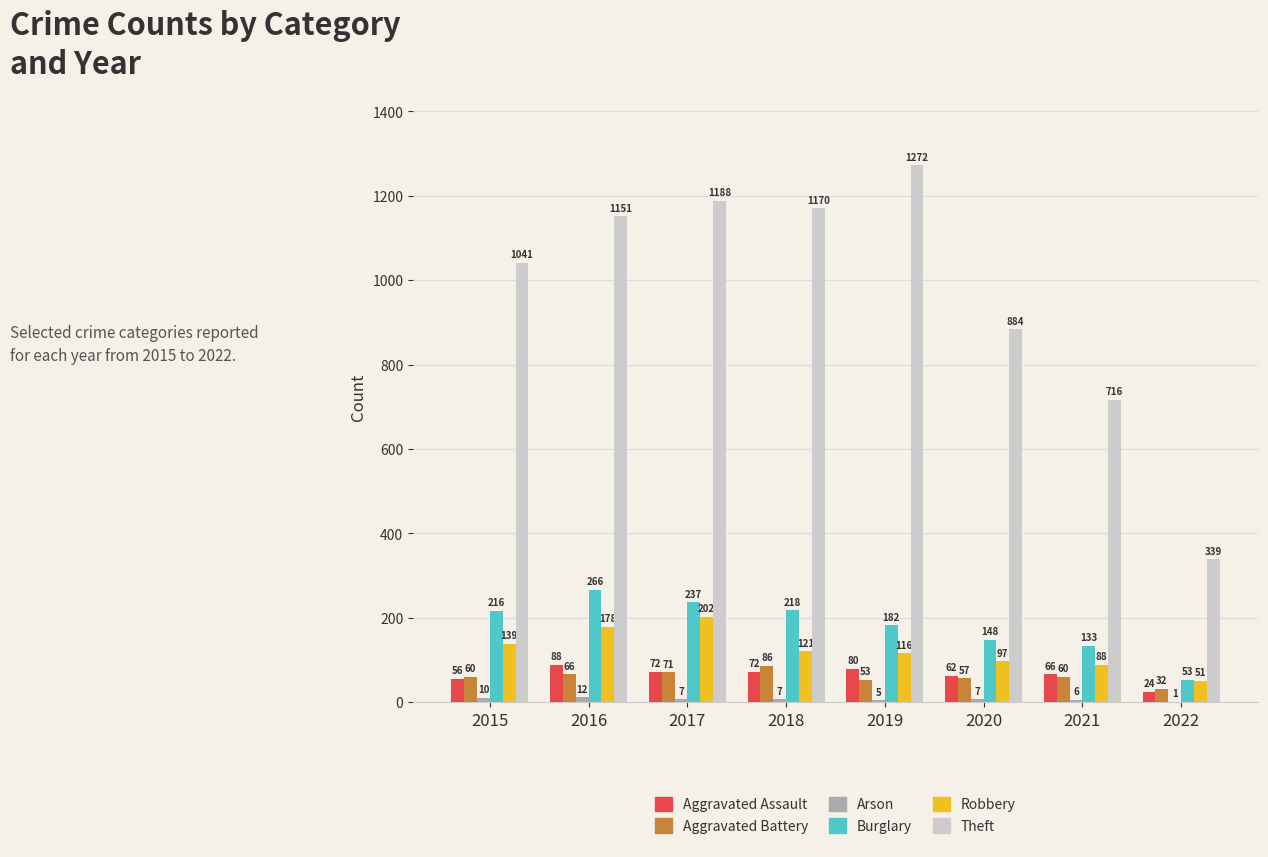

What is the total value across all series at 2021?

1069